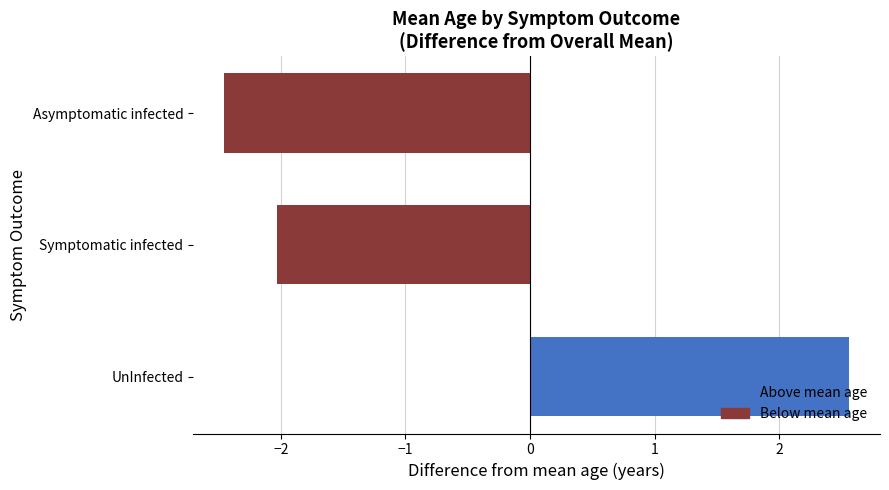

What is the smallest value displayed?

-2.5